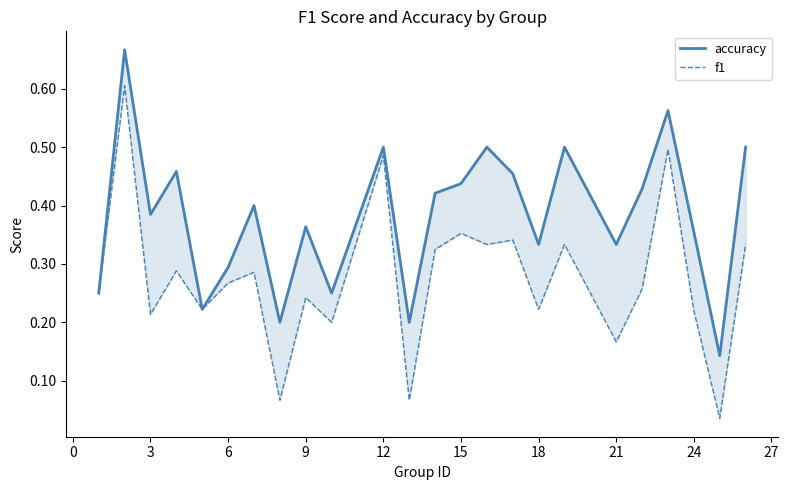

Which series has the largest range (max minus min)?

f1